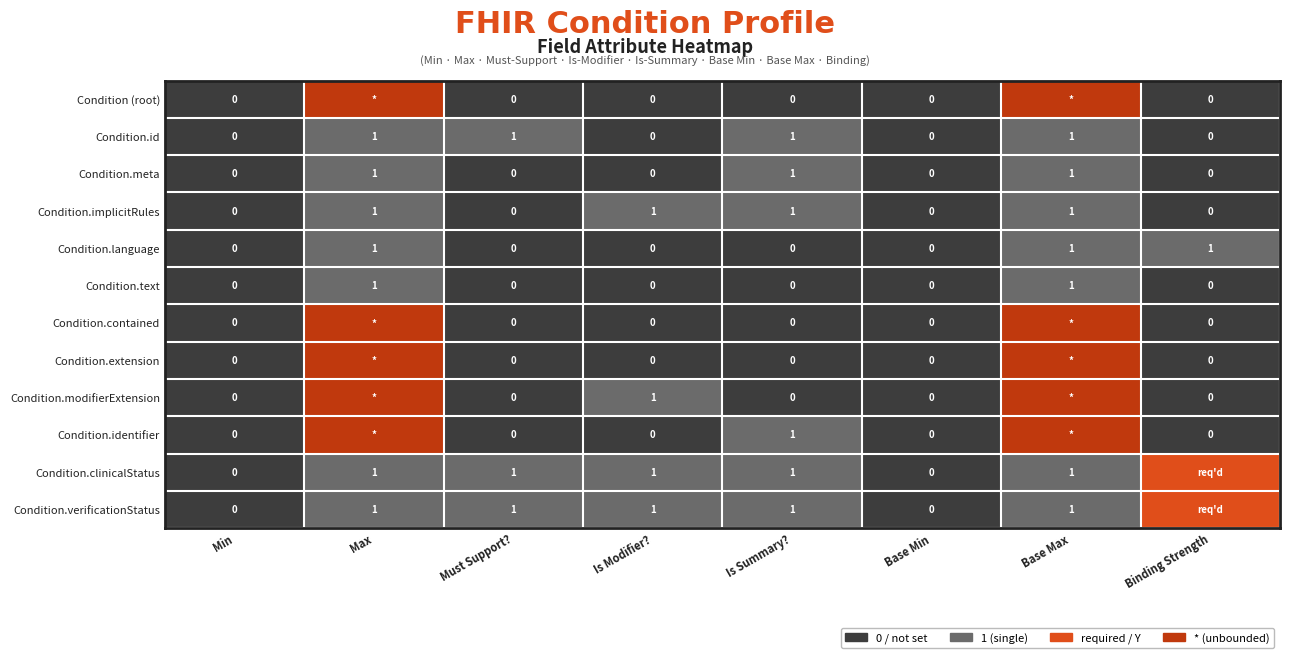

How many positive values does the Condition.id series have?

4